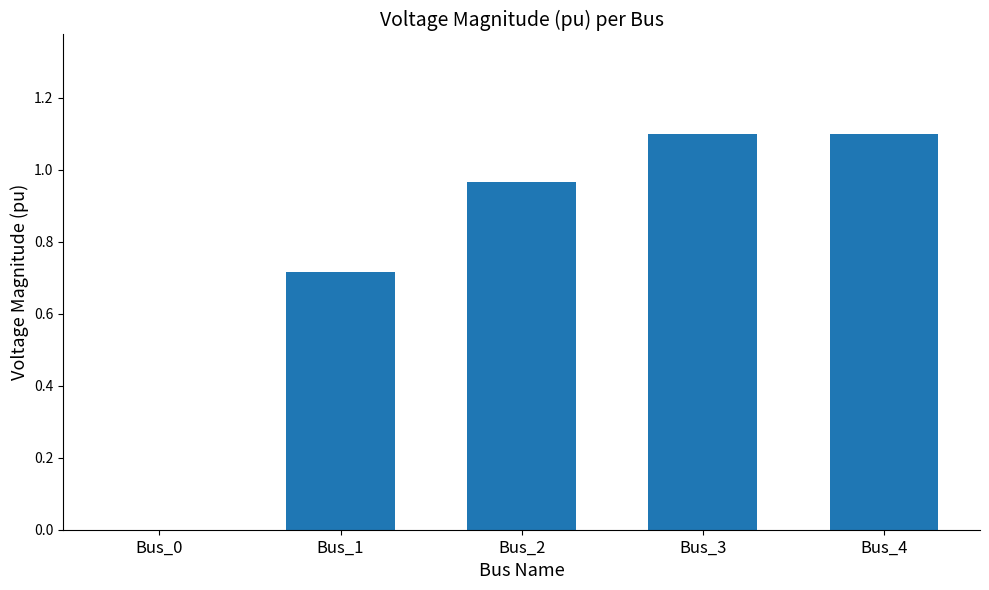

What is the sum of all values?

3.9